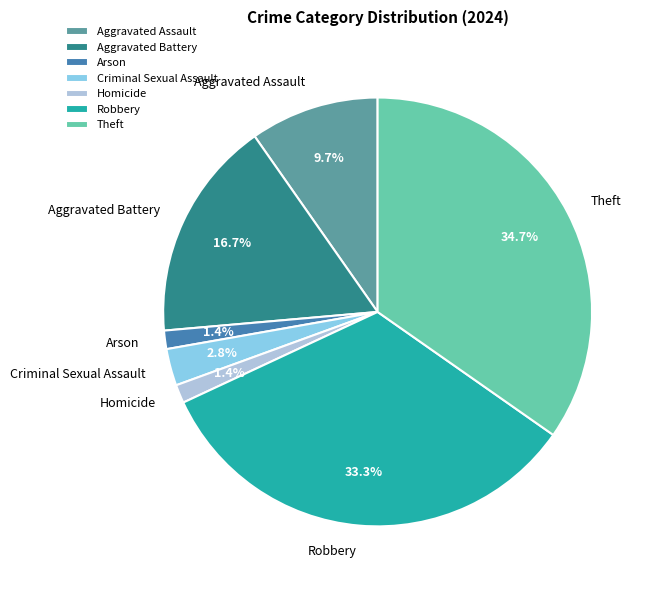

What is the largest slice in the pie chart?

Theft